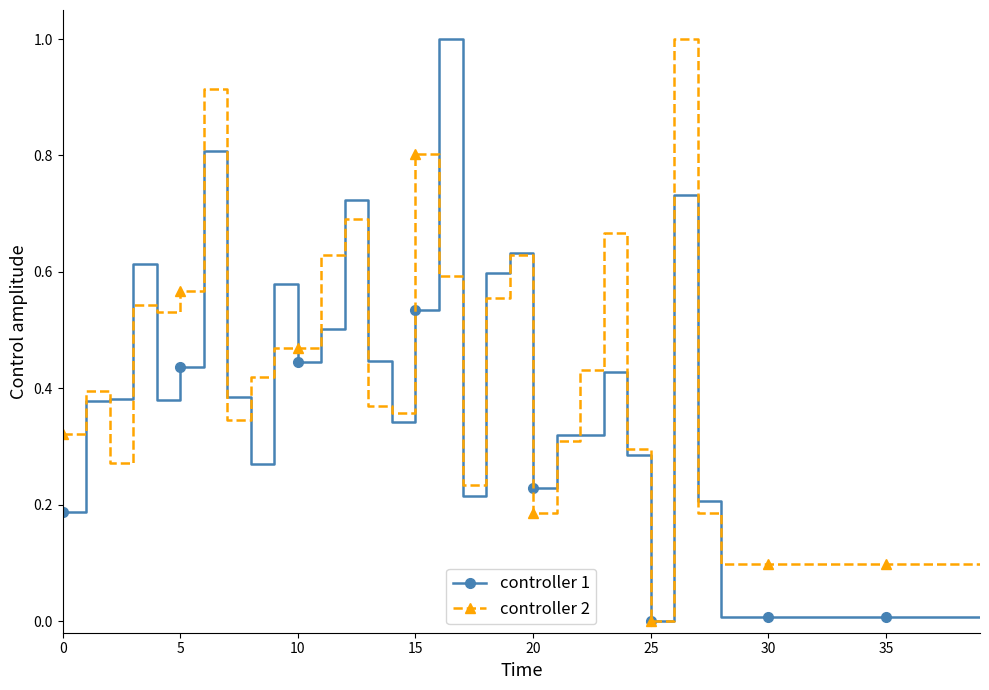

What is the greatest value displayed?

1.0